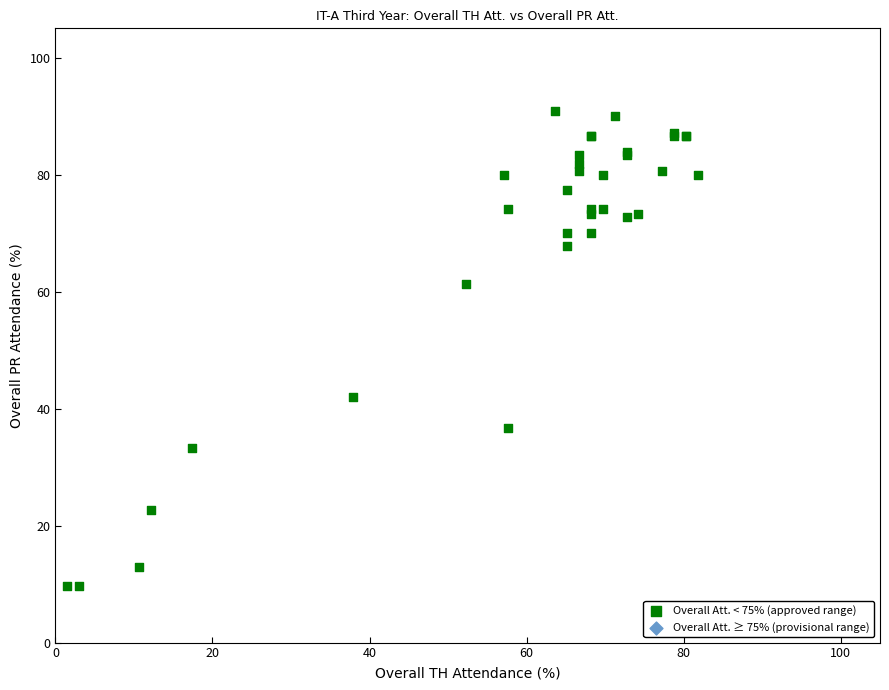

What Y value in the scatter plot is closest to 50?

41.9